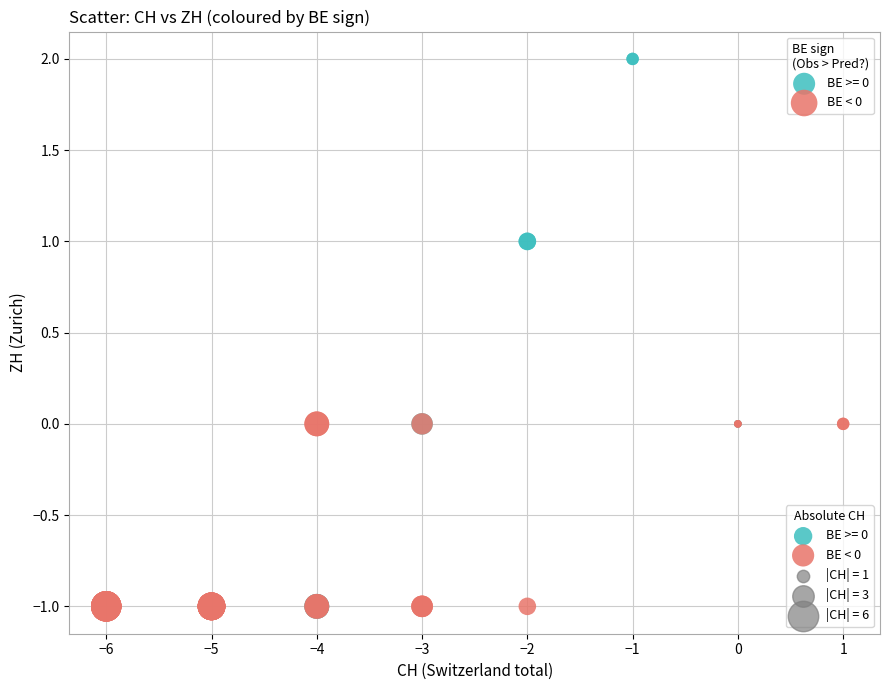

Which series has the largest Y range (max minus min)?

BE >= 0